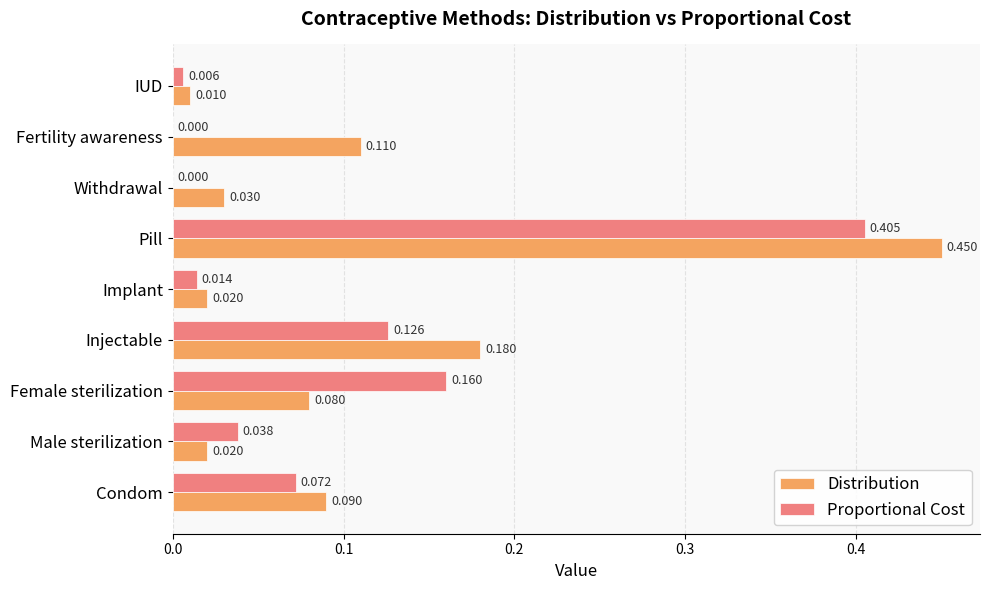

Which series changed the most between Pill and Withdrawal?

Distribution